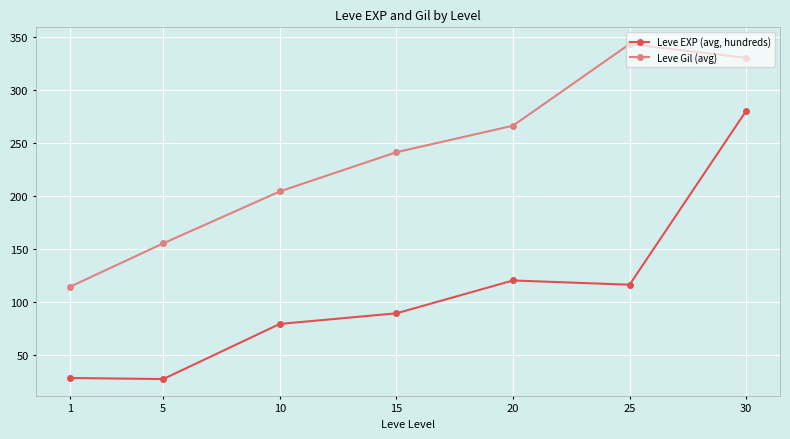

The value of Leve EXP (avg, hundreds) at 1 is 28. True or false?

True